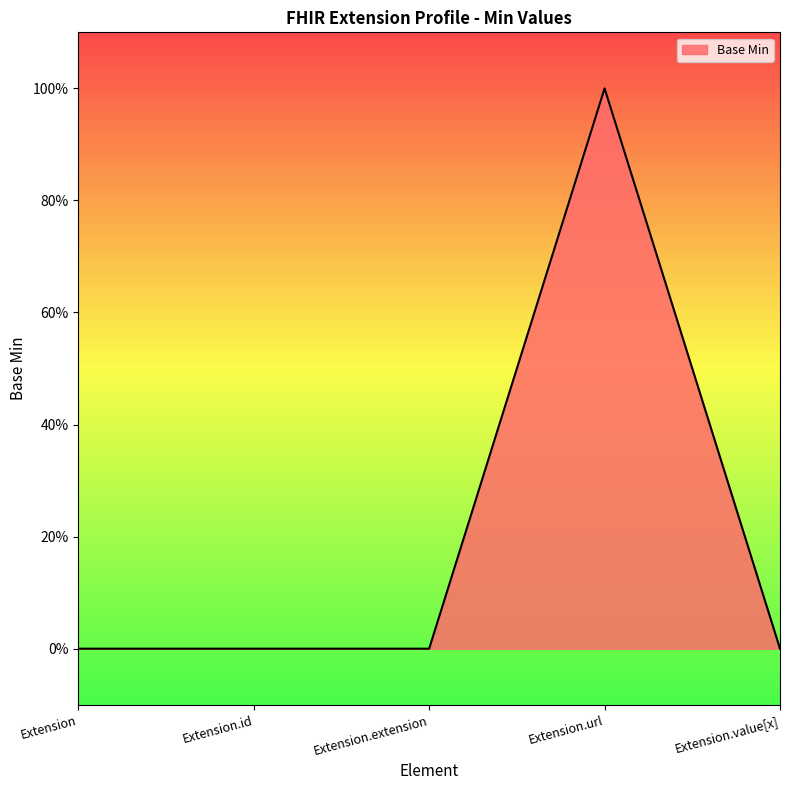

Rank the categories by value from highest to lowest.

Extension.url, Extension, Extension.id, Extension.extension, Extension.value[x]